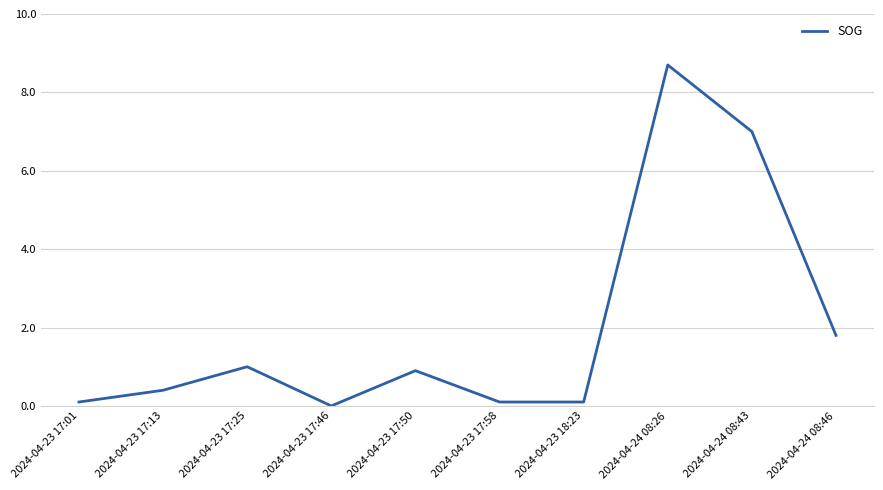

What is the difference between the maximum and minimum values?

8.7